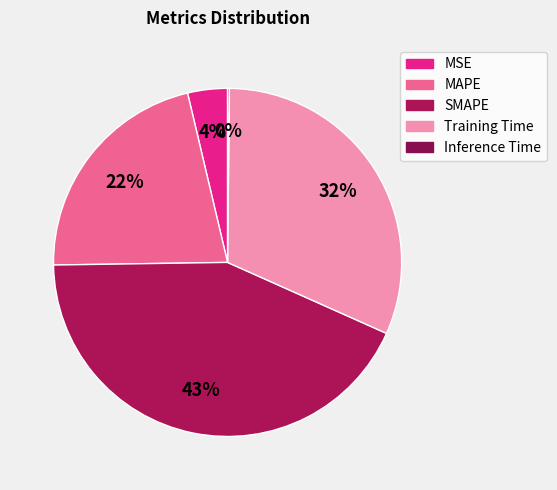

How many segments does this pie chart have?

5